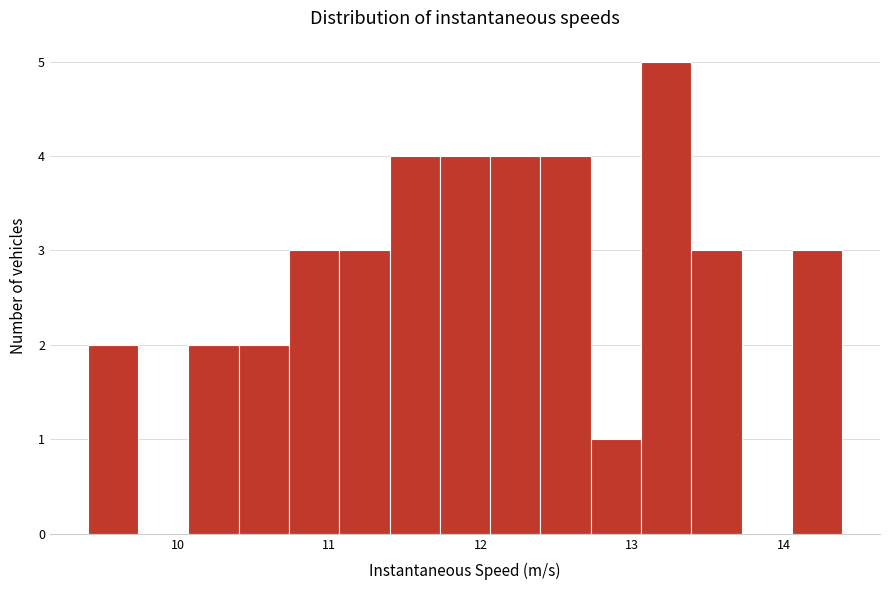

Read against the x-axis, roughly where is the centre of the tallest bar?

13.2